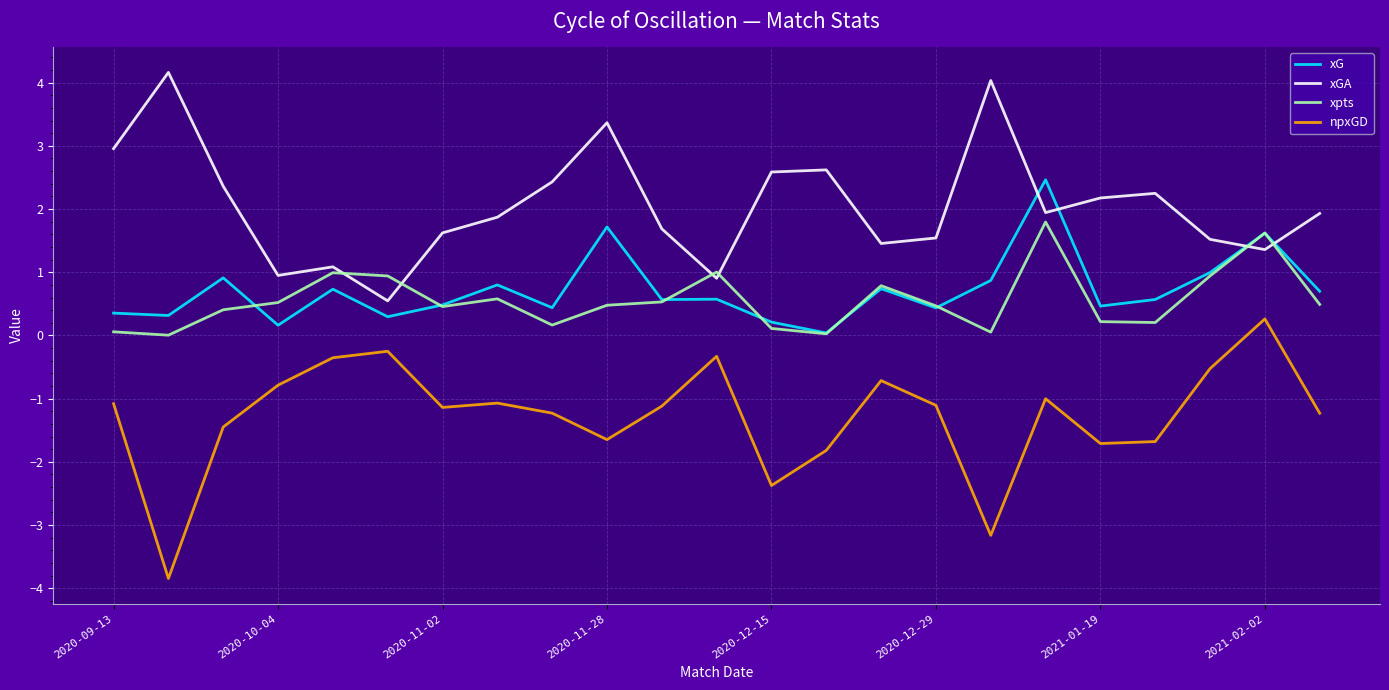

True or false: npxGD and xGA intersect in this chart.

False